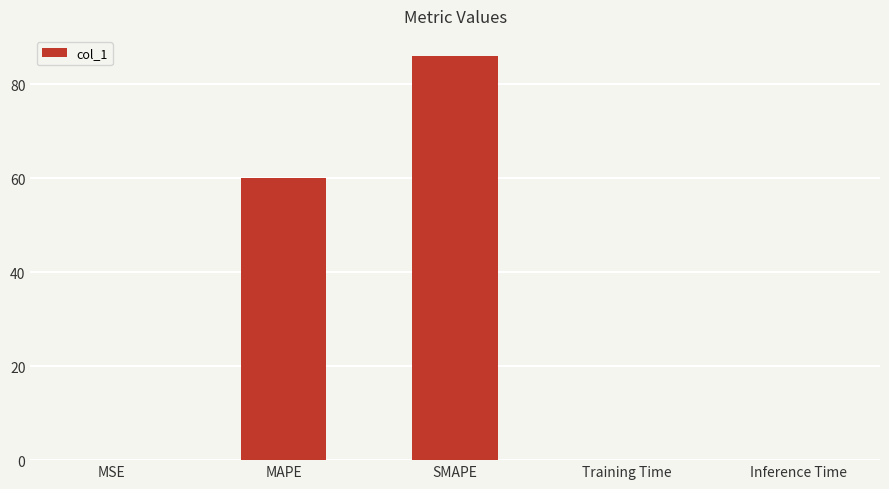

What is the sum of the values at Training Time and MAPE?

60.1